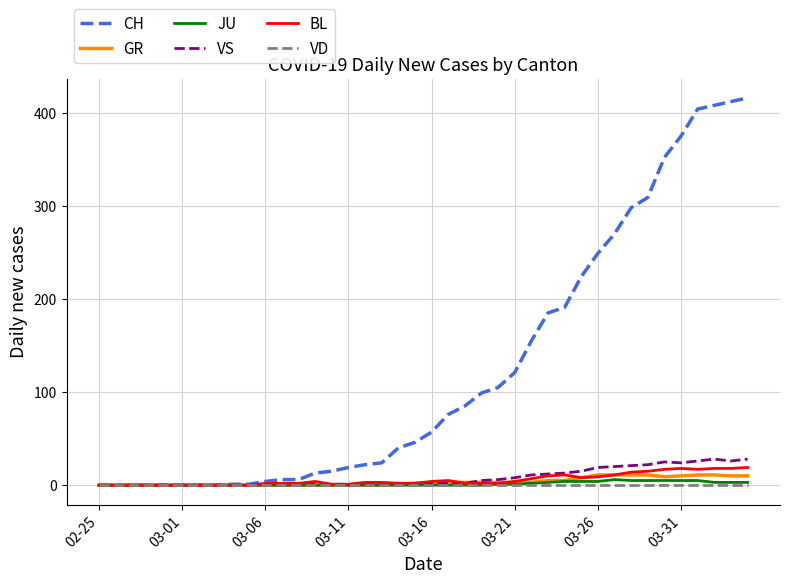

Which series has the widest spread of values?

CH